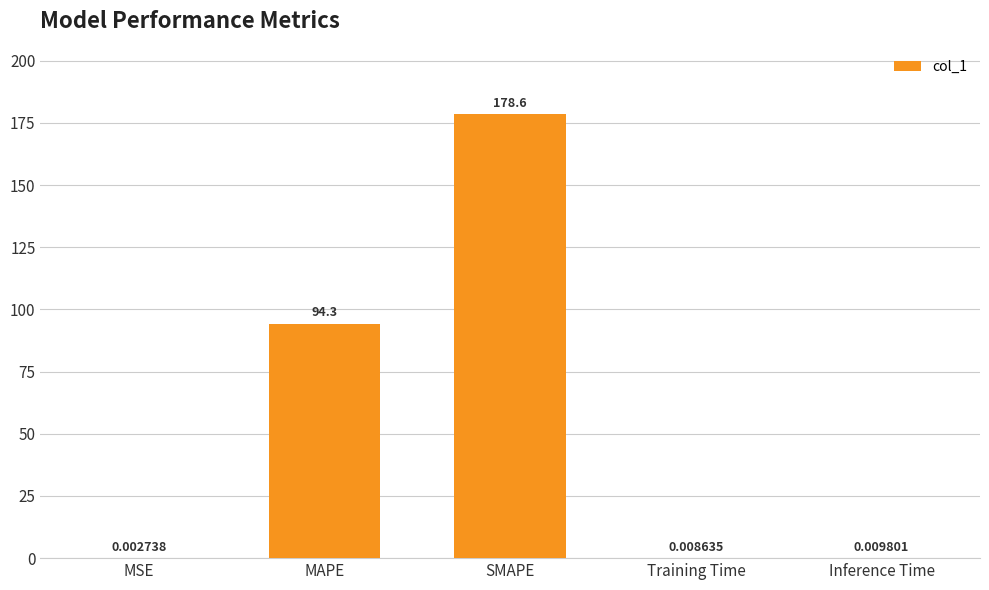

Which category has the highest value across all series?

SMAPE